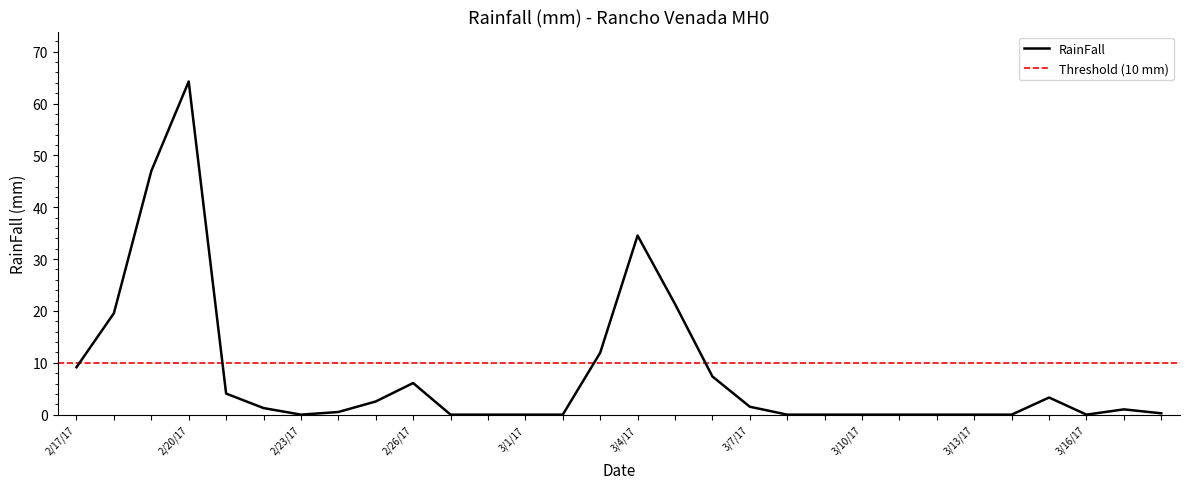

What is the sum of the values at 2/28/17 and 2/24/17?

0.5